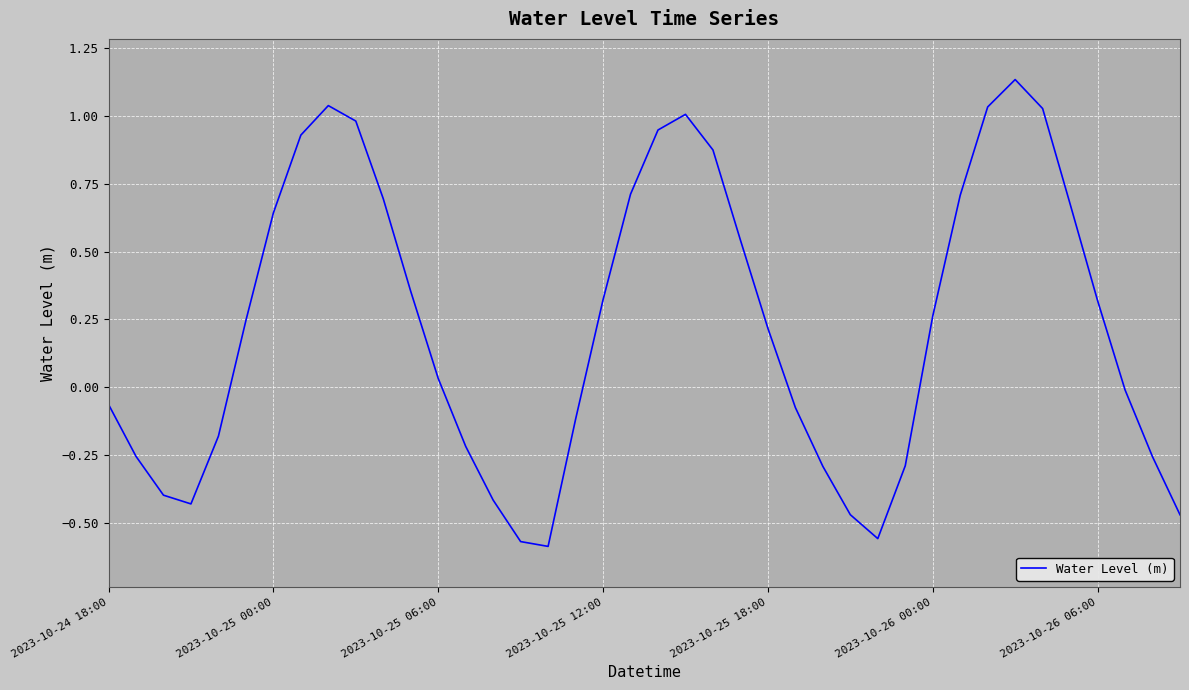

What is the difference between the maximum and minimum values?

1.7